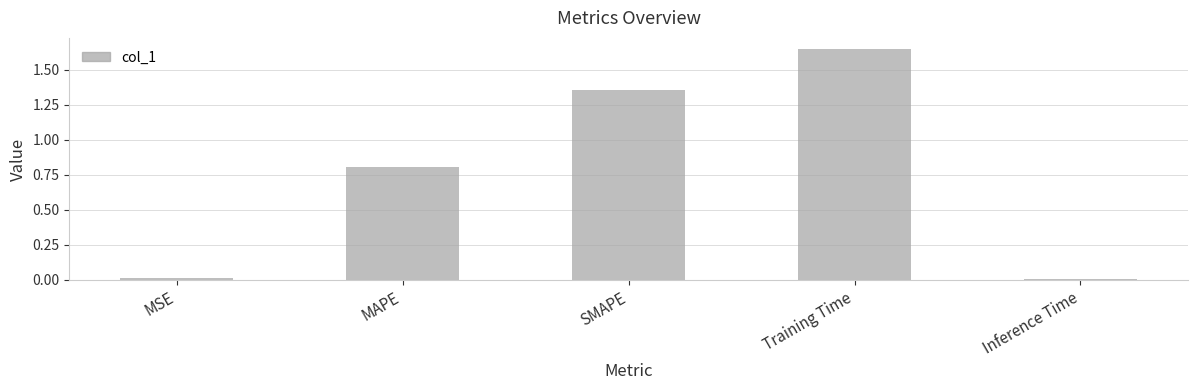

The value at Inference Time is 0.0. True or false?

True